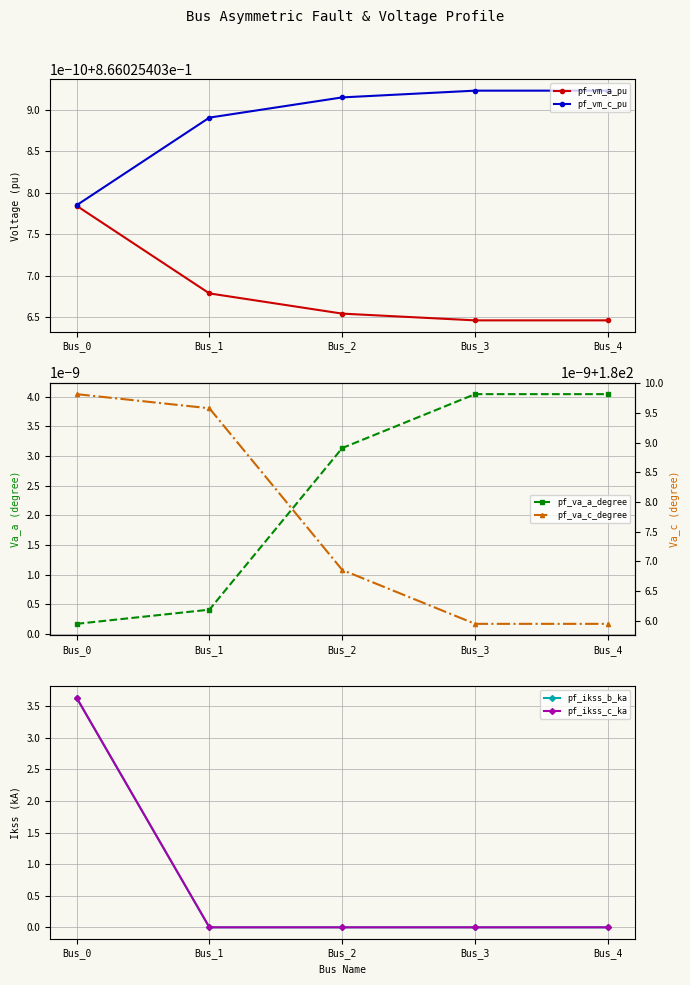

Between which two adjacent categories do pf_ikss_b_ka and pf_va_a_degree first intersect?

Bus_0 and Bus_1